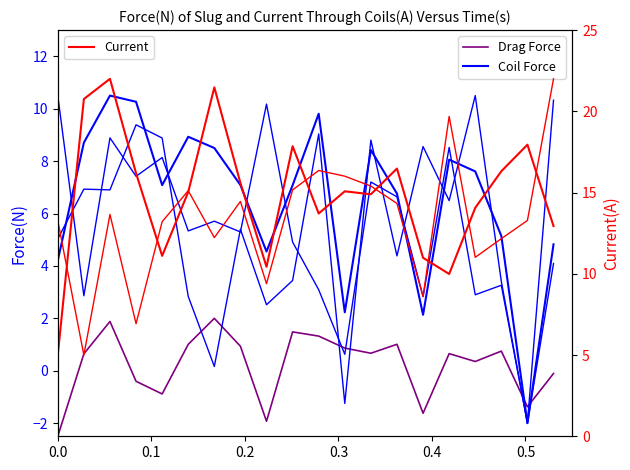

How many times do Coil Force and Drag Force cross each other?

2